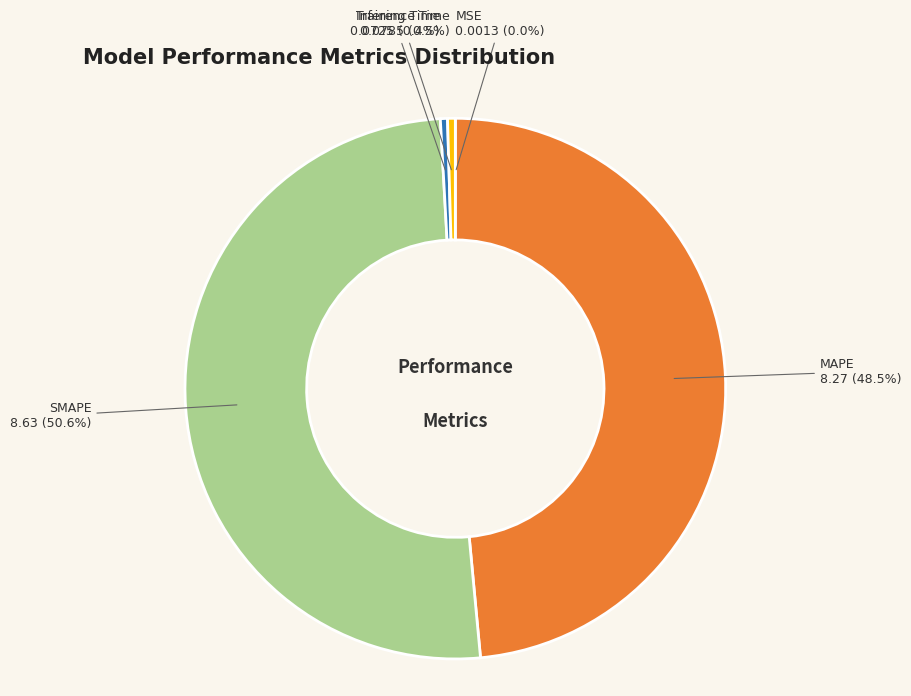

True or false: Training Time accounts for 15% of the total.

False